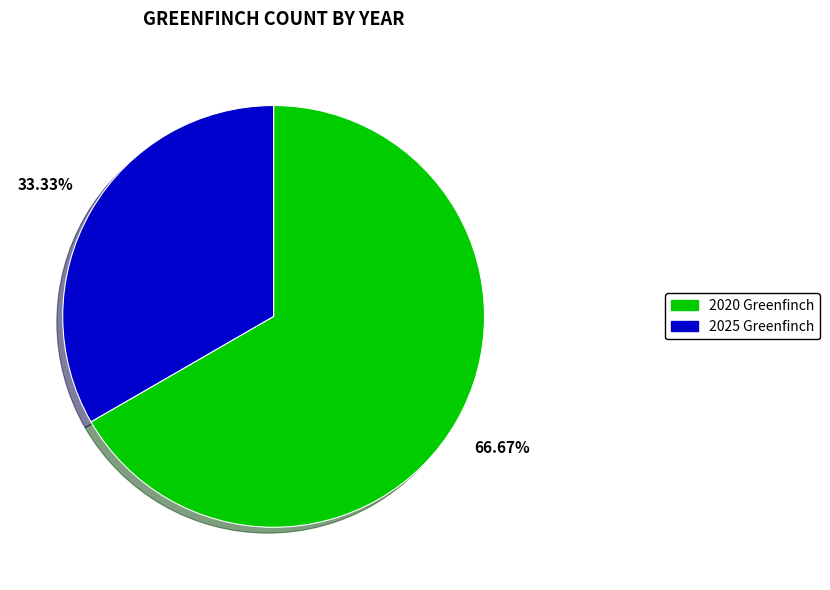

What percentage is NOT represented by 2020 Greenfinch?

33.3%